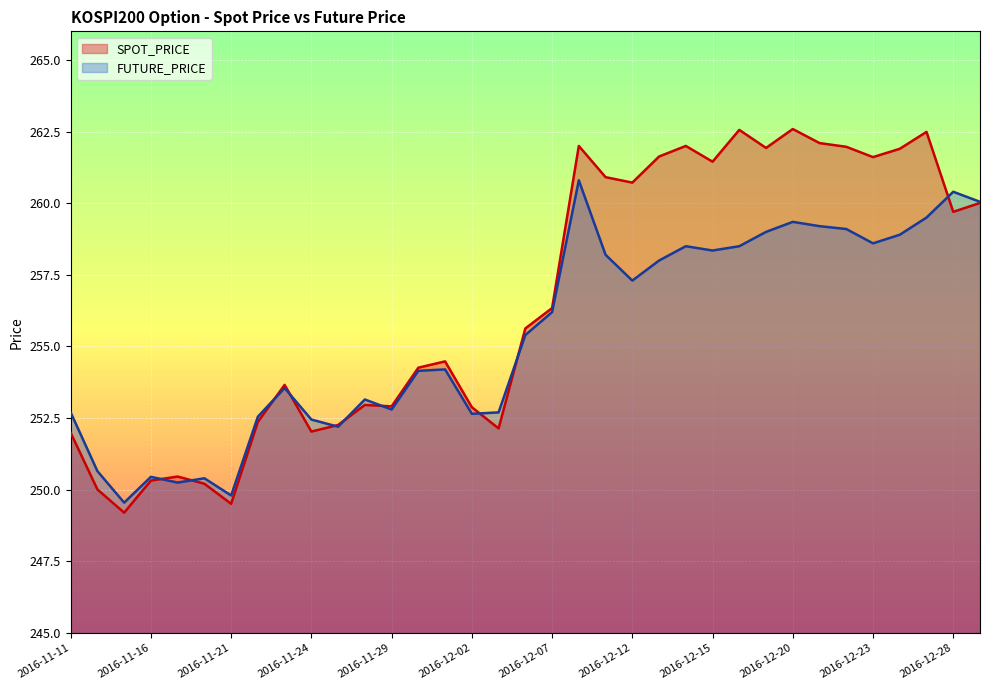

At which category does the chart reach its peak across all series?

2016-12-20